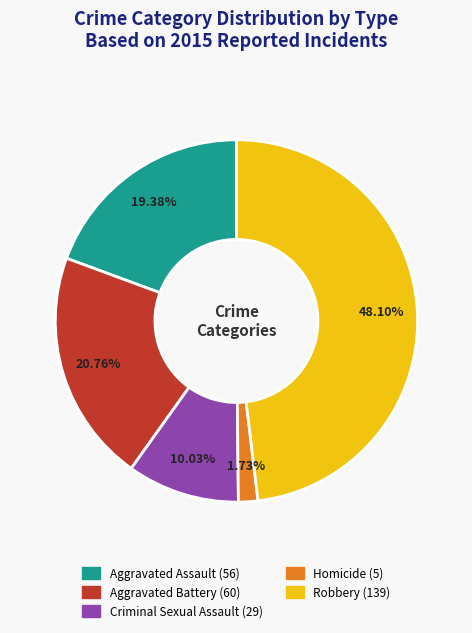

What portion of the pie excludes Aggravated Battery?

79.2%